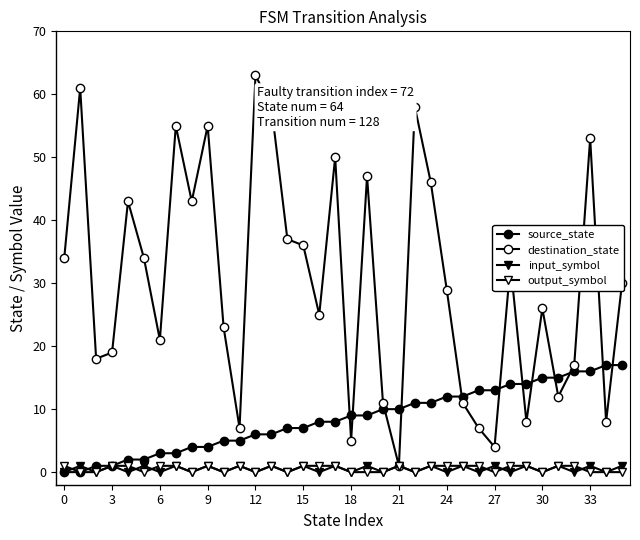

Is this an area chart (filled region under the line)?

No